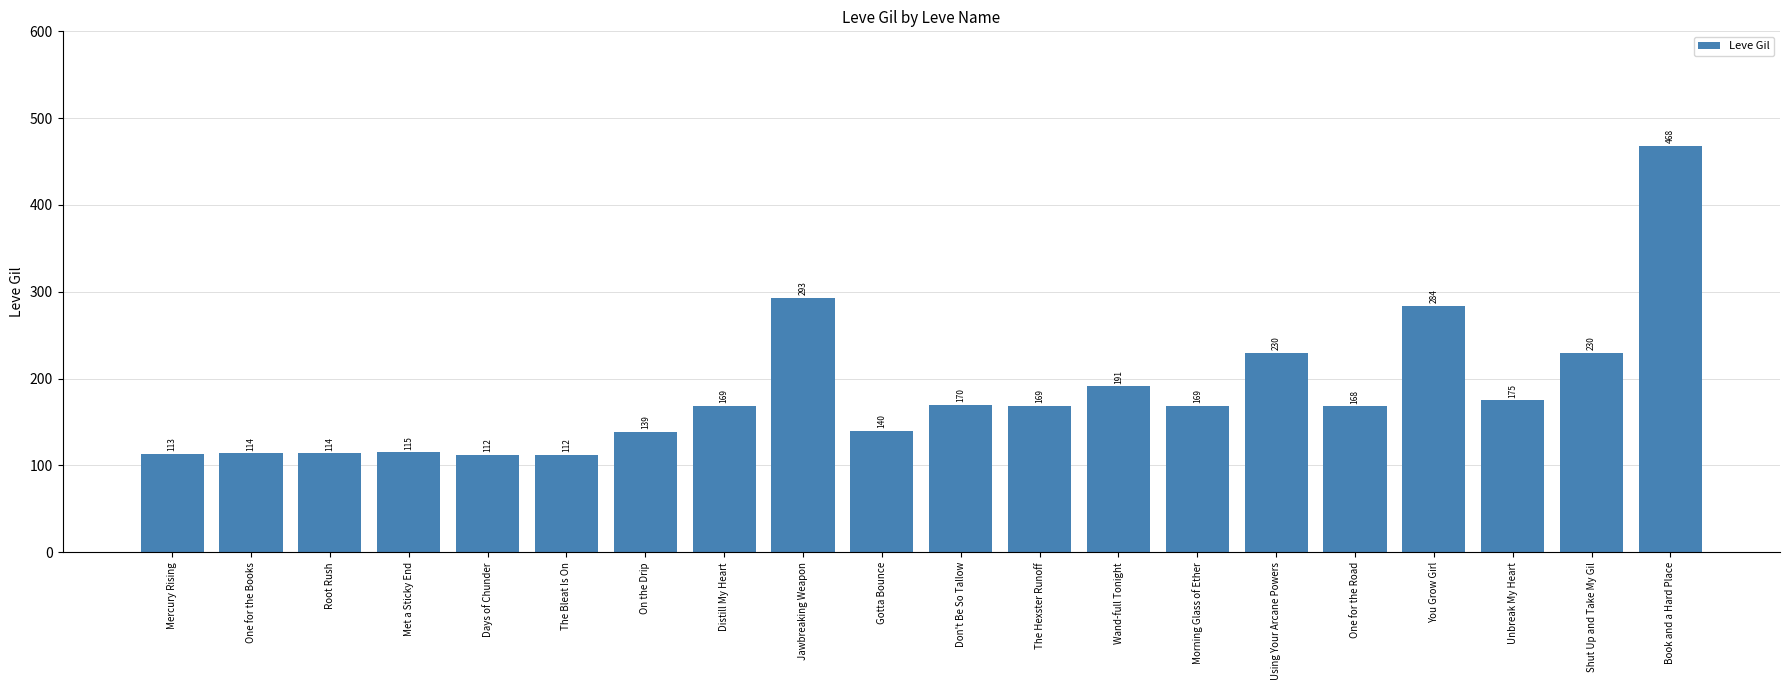

What is the value of the 14th bar from the left?

169